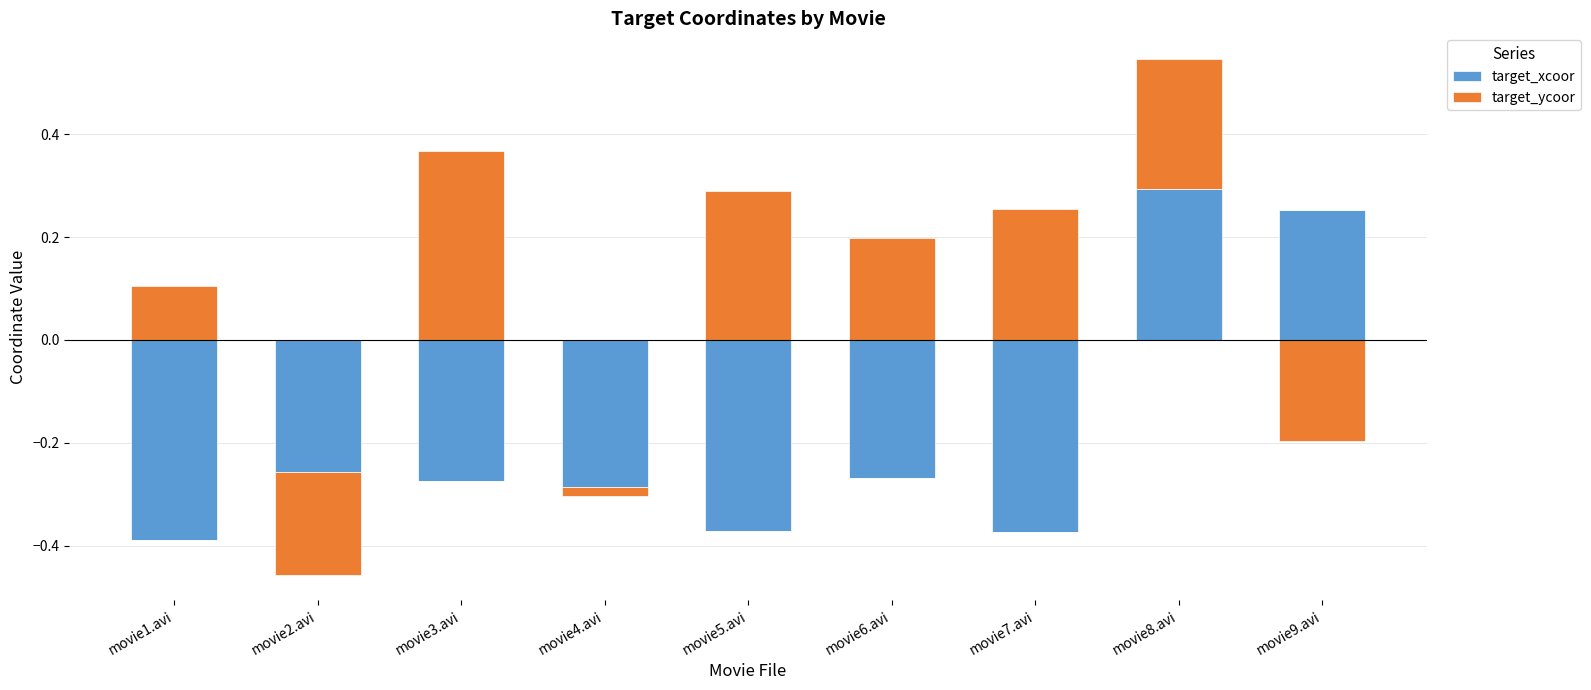

At which category is the sum across all series the highest?

movie8.avi